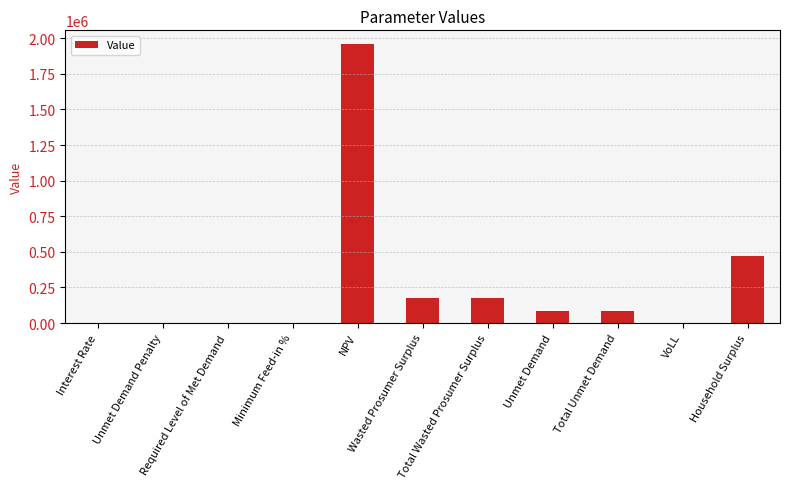

At which label does the data first exceed 82466?

NPV